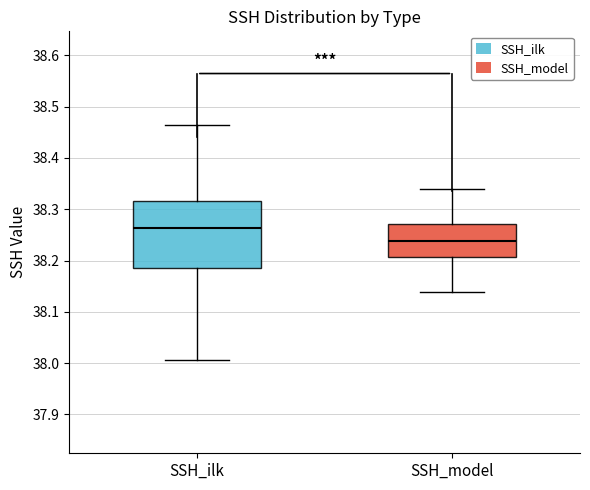

Reading left to right, read every box against the y-axis: the position of its median line, the range the box covers, and the ends of its whiskers. The values are not printed on the chart, so give them approximately, as read against the axis.

SSH_ilk: median 38.26, box 38.19 to 38.32, whiskers 38.01 to 38.46
SSH_model: median 38.24, box 38.21 to 38.27, whiskers 38.14 to 38.34